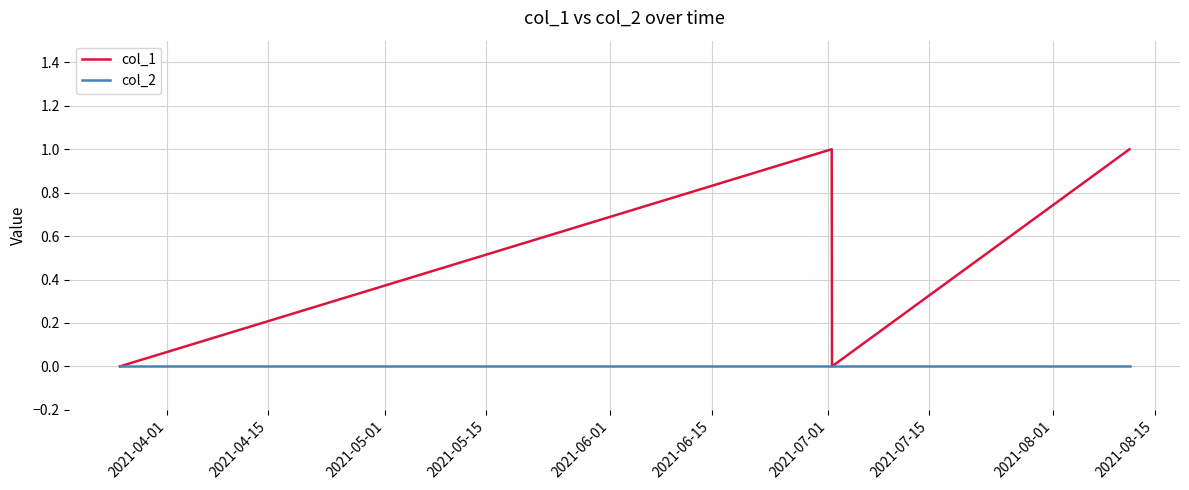

List the series in order of their overall mean, lowest first.

col_2, col_1